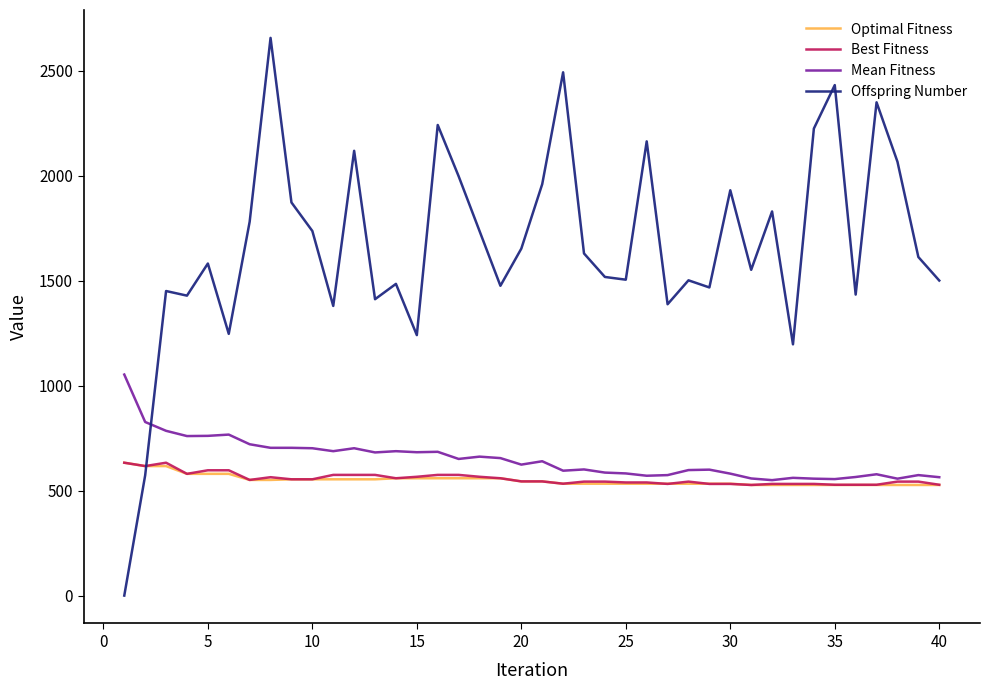

Which series has the largest total across all categories?

Offspring Number